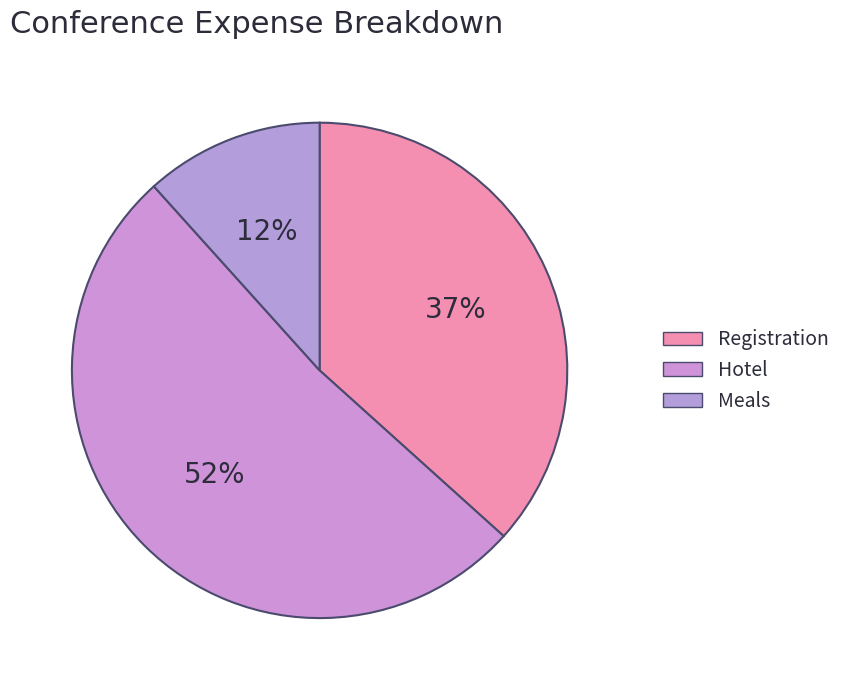

What percentage is the Registration slice, to the nearest percent?

37%